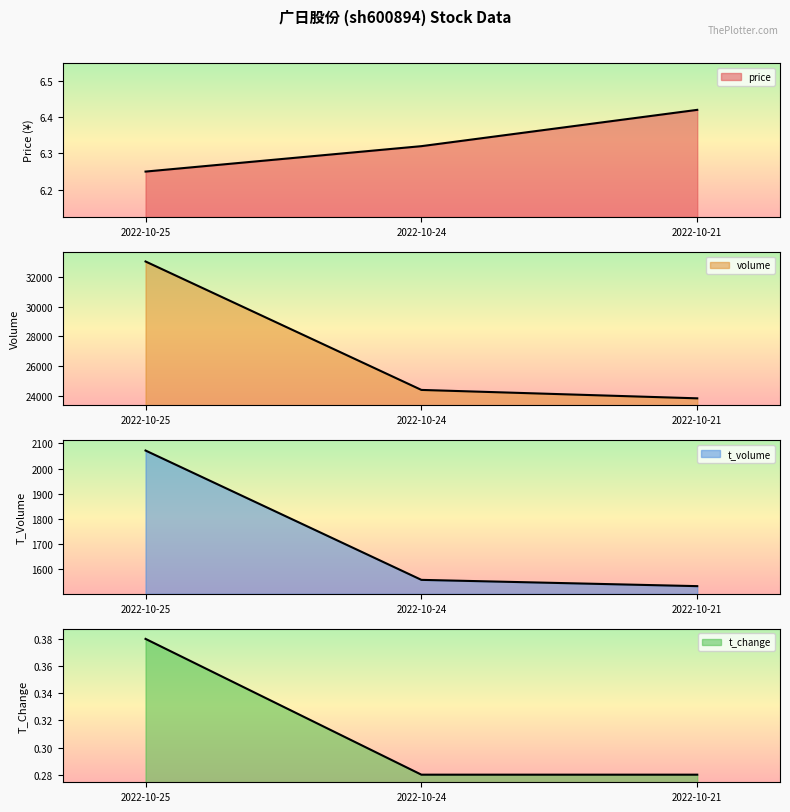

What is the difference between the maximum and minimum values in the volume series?

9226.0